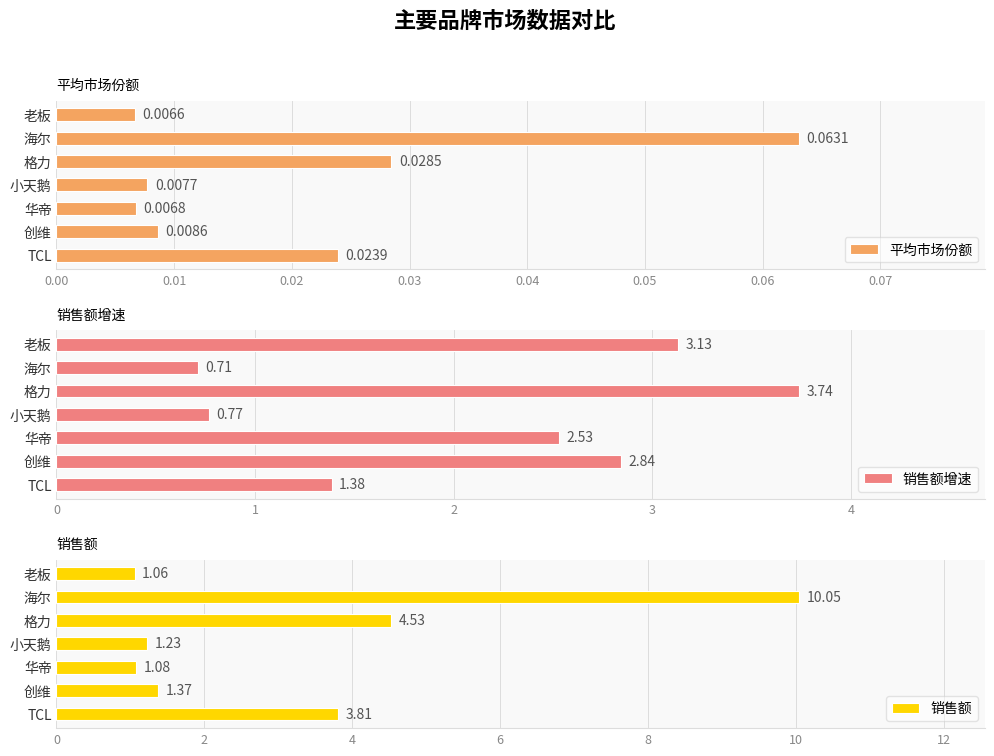

Reading left to right, list all the values displayed in this chart.

平均市场份额: 0.0	0.0	0.0	0.0	0.0	0.1	0.0
销售额增速: 1.4	2.8	2.5	0.8	3.7	0.7	3.1
销售额: 3.8	1.4	1.1	1.2	4.5	10.0	1.1